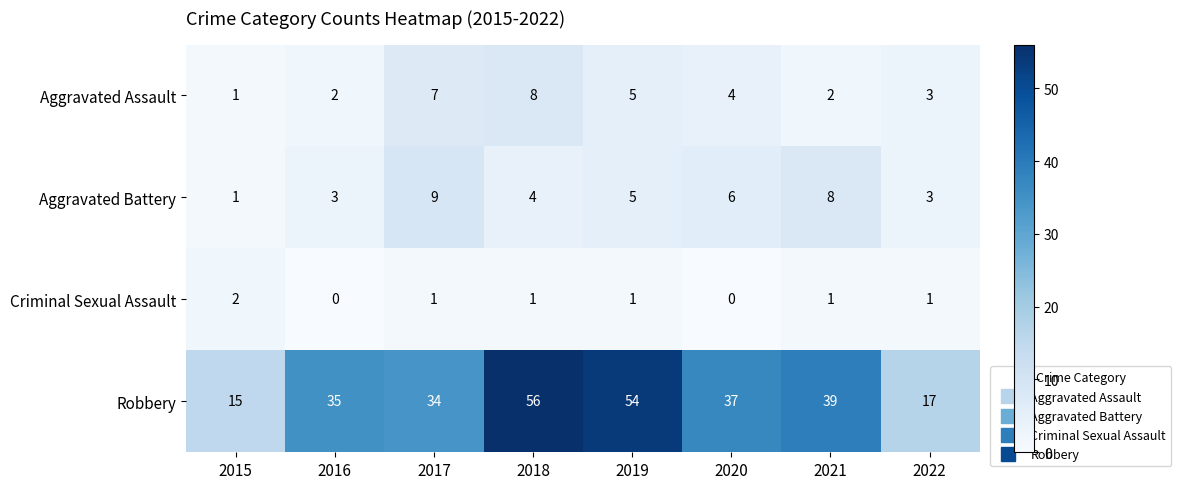

Which series has the largest range (max minus min)?

Robbery